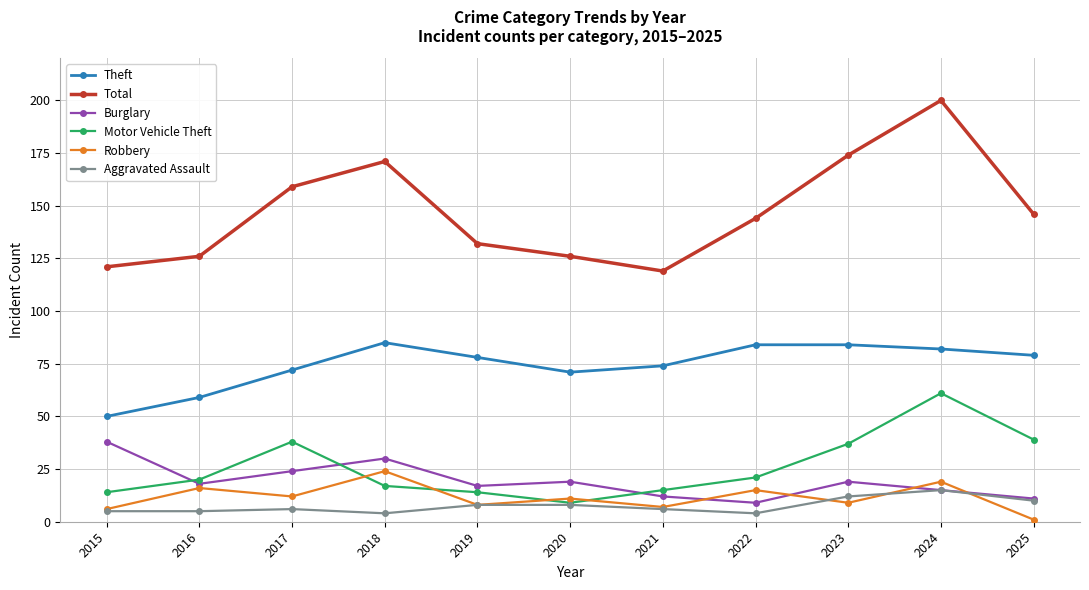

What is the spread (max minus min) of values at 2022?

140